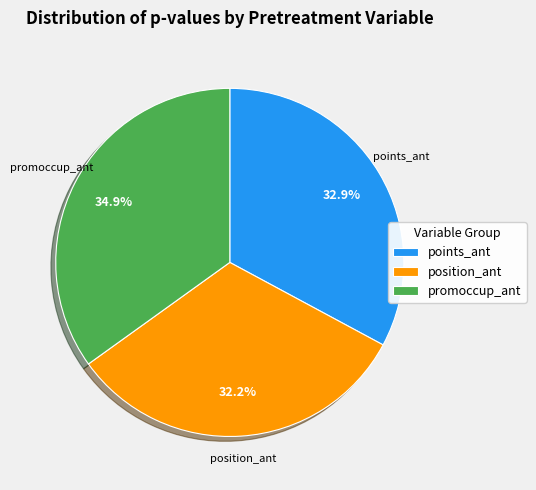

Which category has the biggest portion of the pie?

promoccup_ant